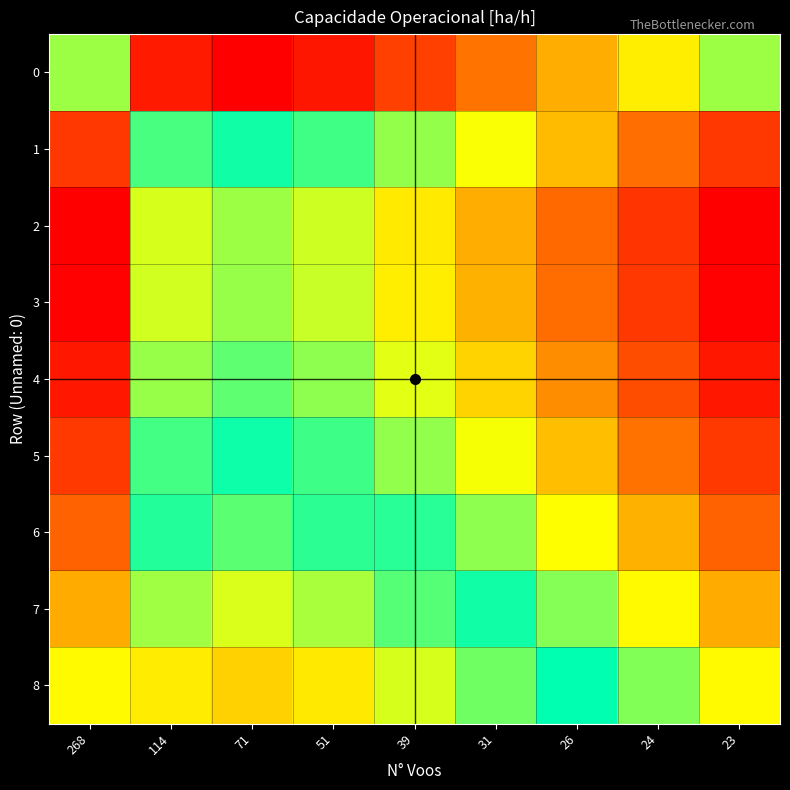

At which category is the sum across all series the highest?

23